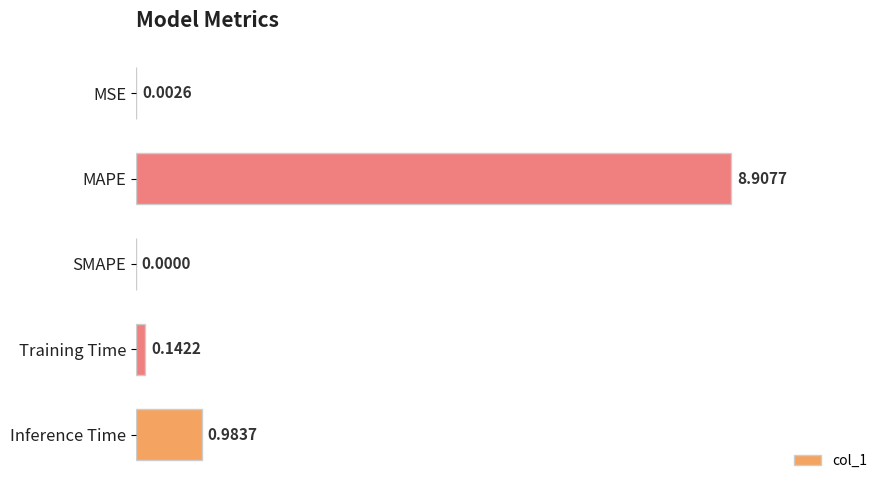

What is the sum of all values?

10.0